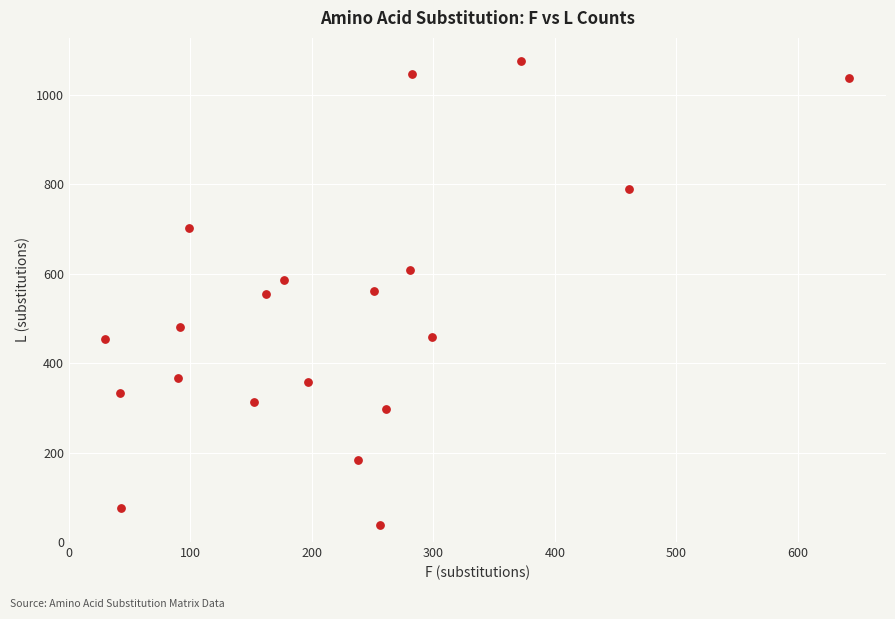

What is the range of Y values (max minus min)?

1036